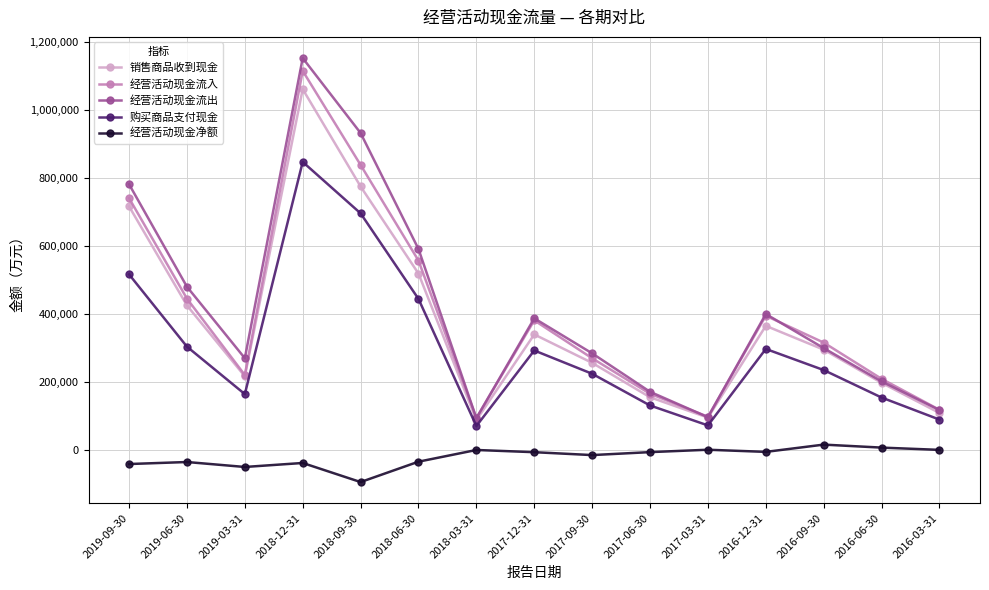

True or false: 经营活动现金净额 and 销售商品收到现金 intersect in this chart.

False